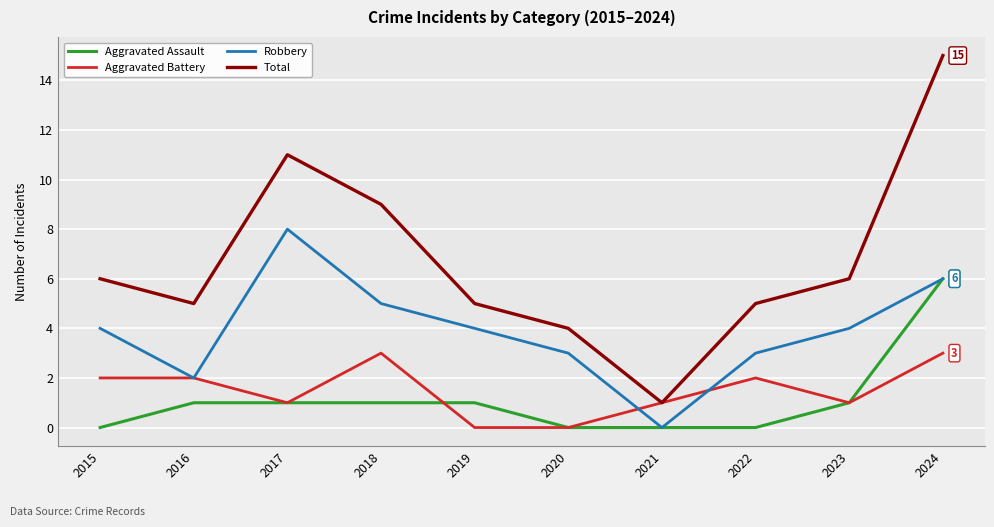

What is the greatest value displayed?

15